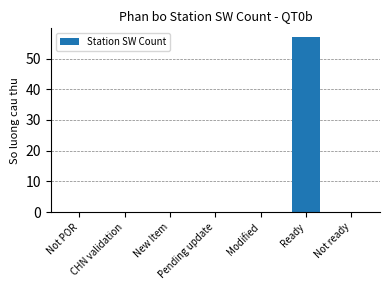

How many categories are shown in the chart?

7